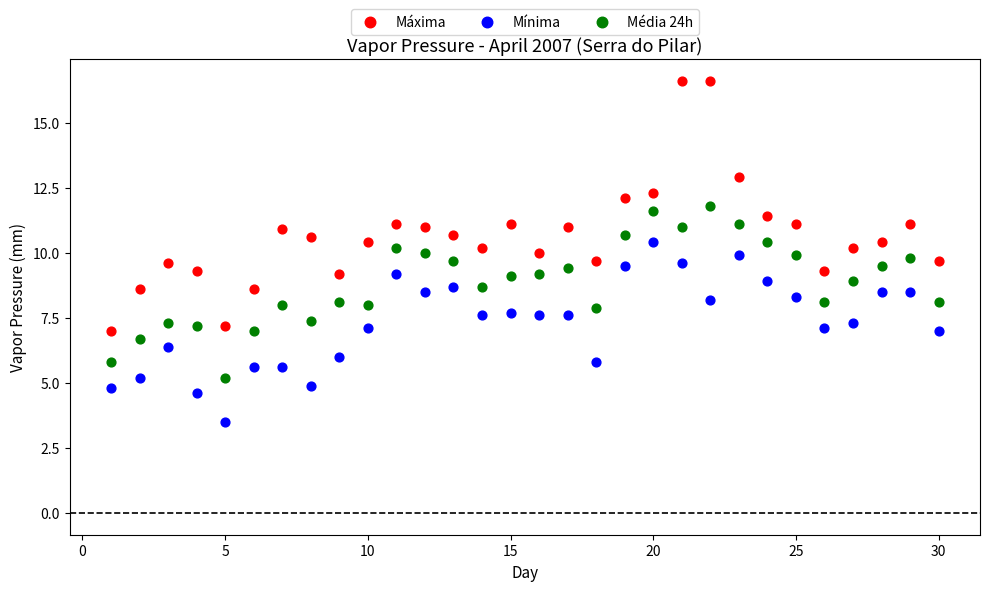

Which series reaches the maximum Y coordinate?

Máxima